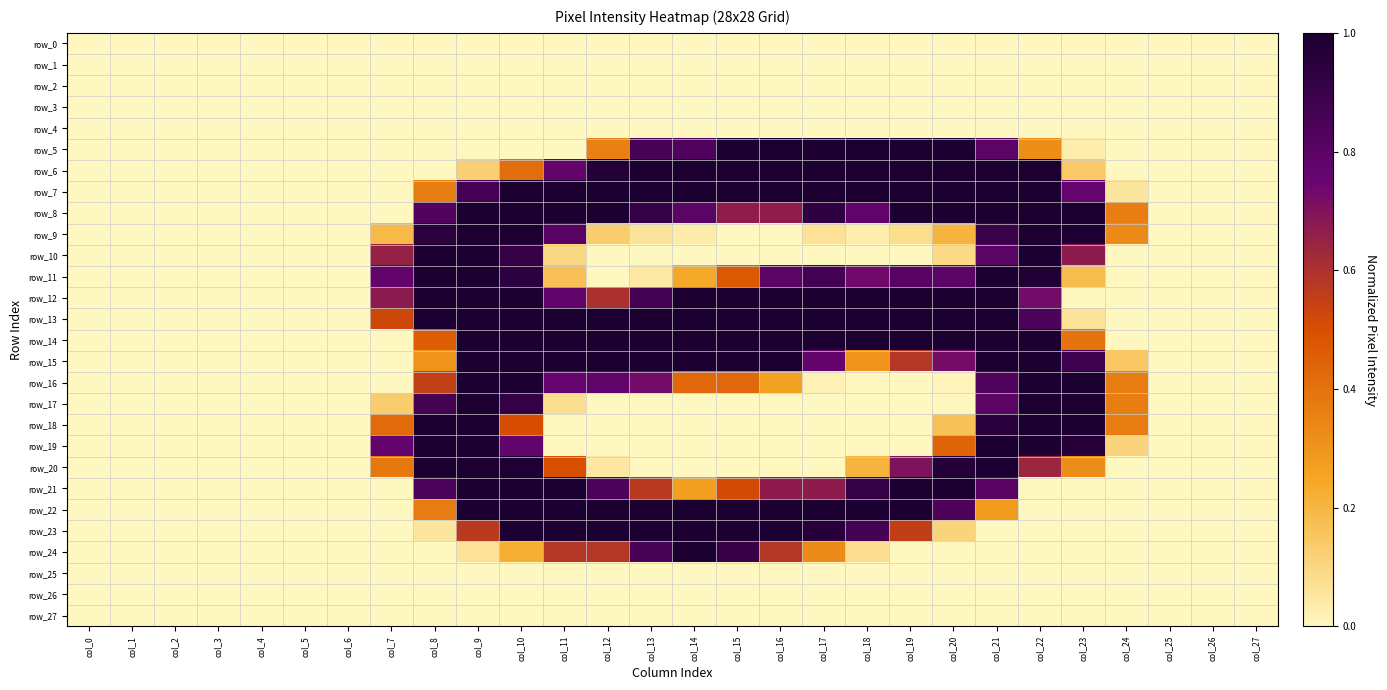

Rank the series by their maximum value, from lowest to highest.

row_0, row_1, row_2, row_3, row_4, row_25, row_26, row_27, row_6, row_7, row_8, row_9, row_10, row_11, row_12, row_13, row_14, row_15, row_16, row_17, row_18, row_19, row_20, row_21, row_22, row_23, row_24, row_5